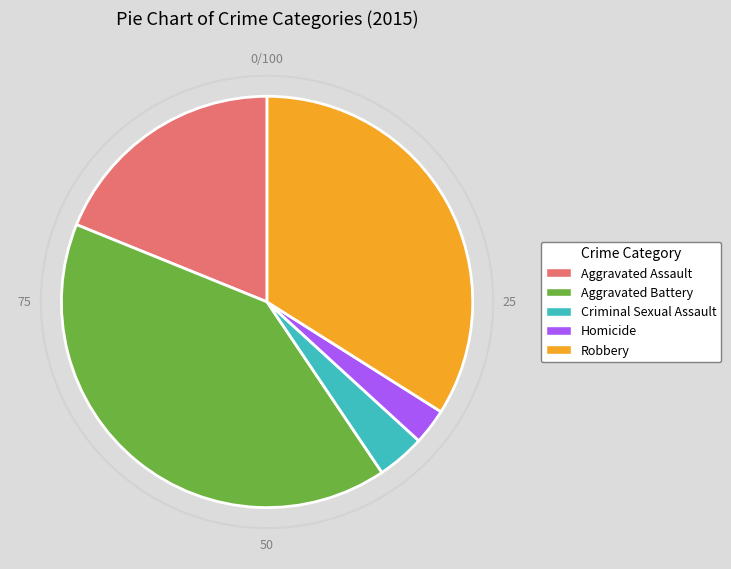

Is the sum of Criminal Sexual Assault and Homicide greater than half?

No